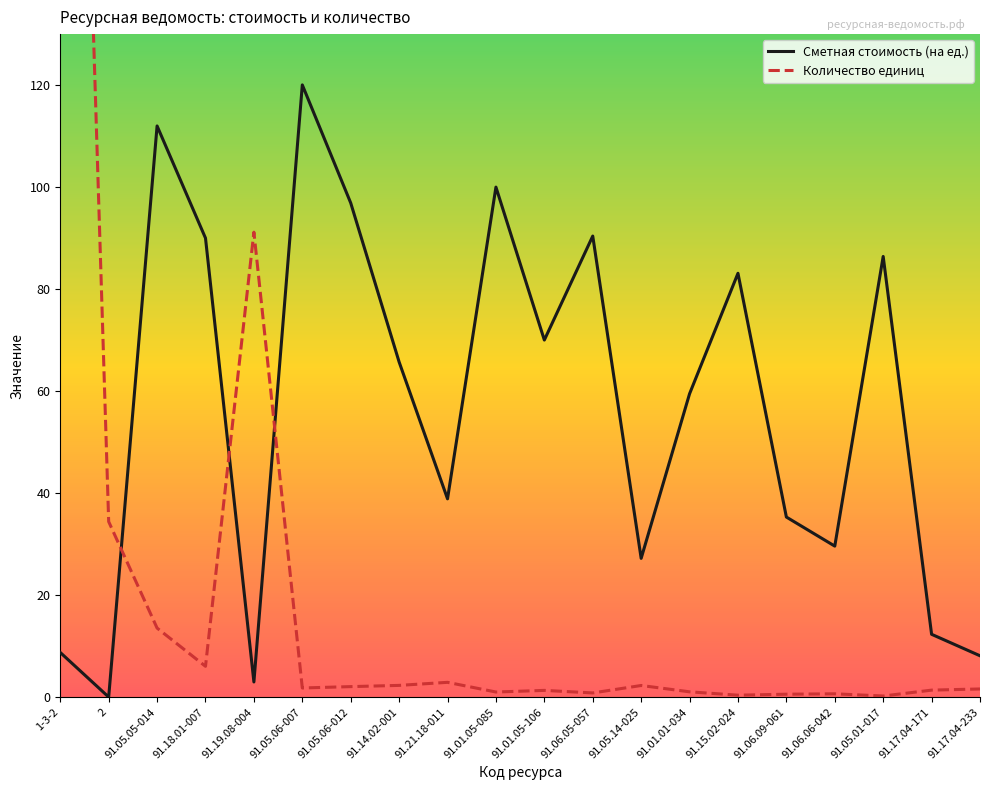

The value of Сметная стоимость (на ед.) at 91.05.05-014 is 112.0. True or false?

True